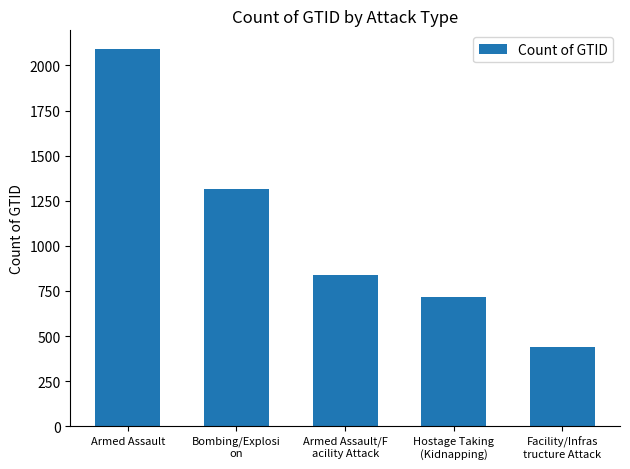

Between Hostage Taking
(Kidnapping) and Bombing/Explosi
on, which is larger?

Bombing/Explosi
on